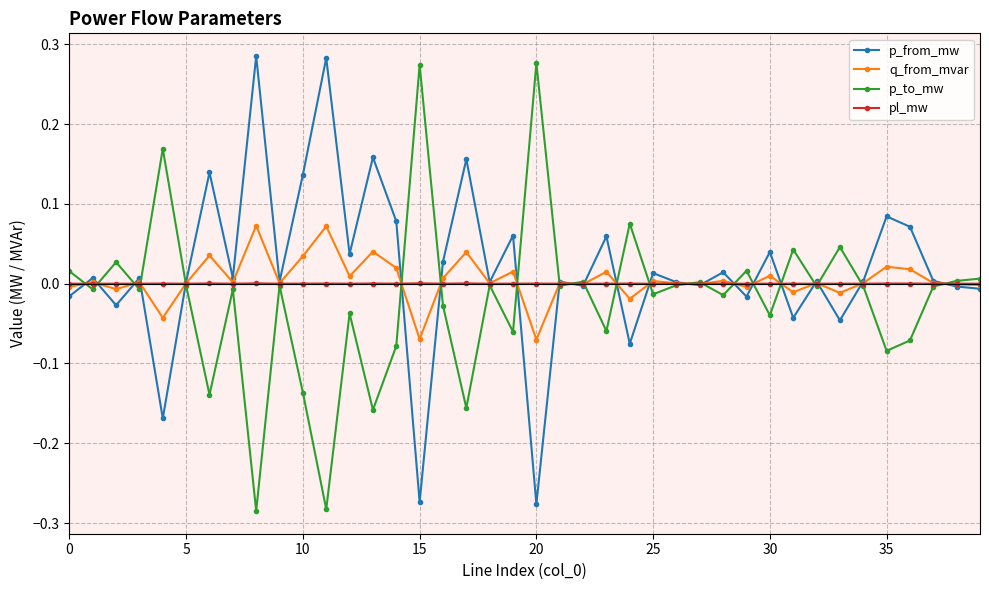

How many distinct data groups are displayed?

4